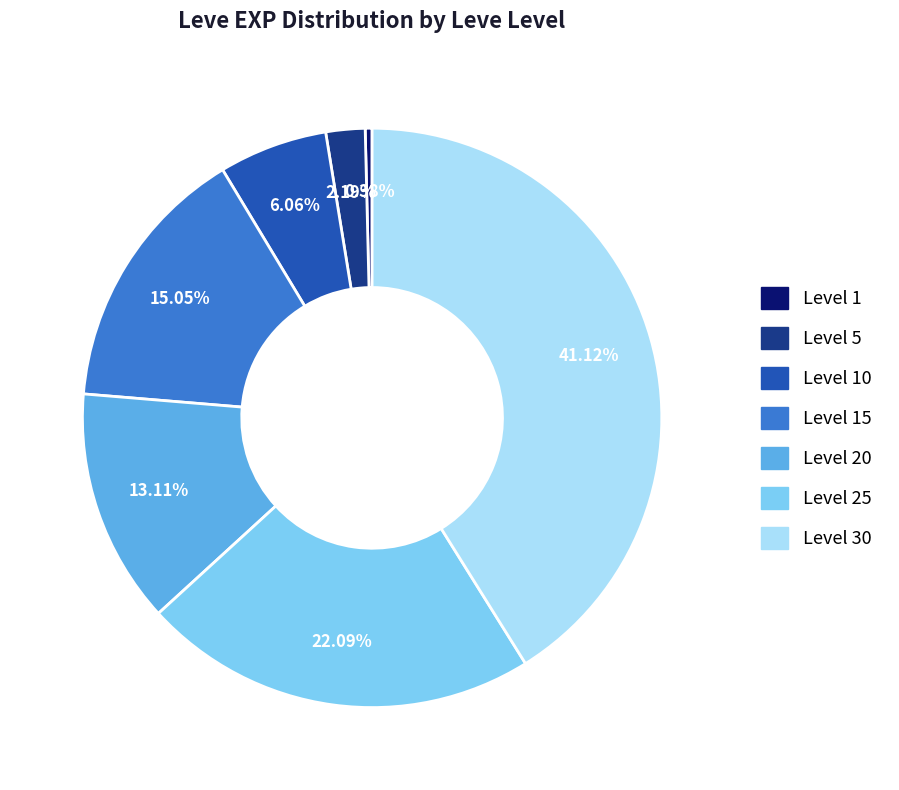

What is the smallest slice in the pie chart?

Level 1